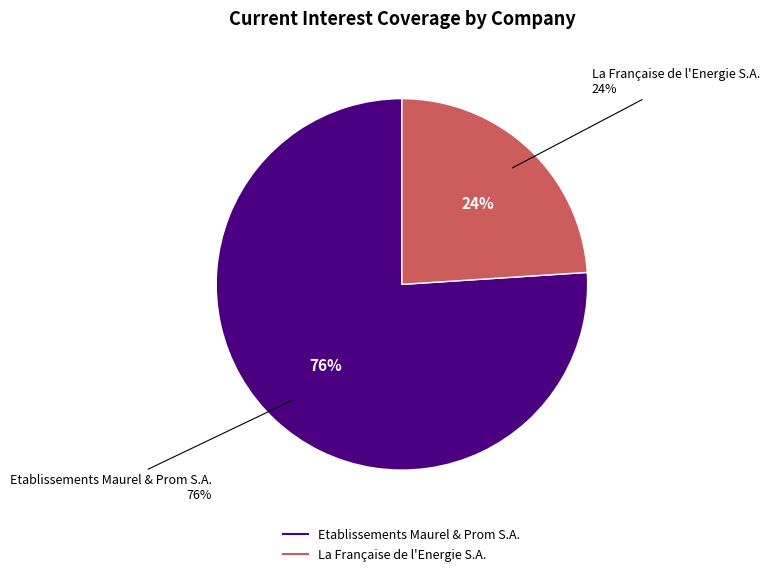

Which category has the biggest portion of the pie?

Etablissements Maurel & Prom S.A.